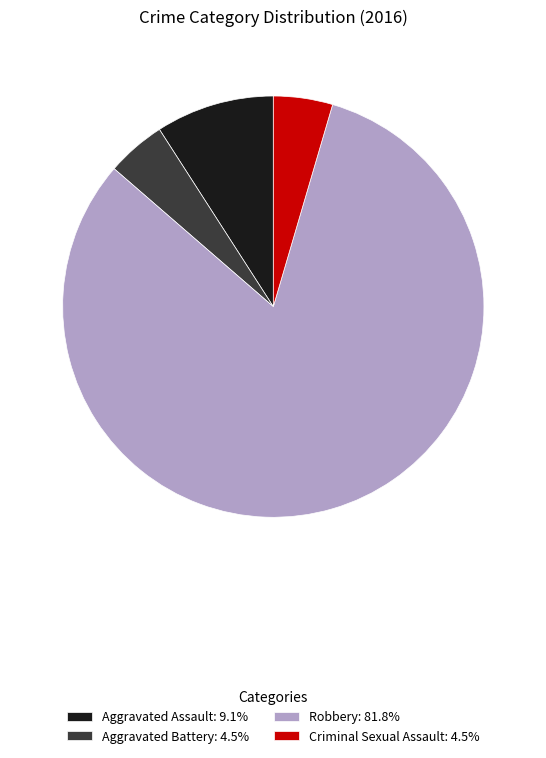

How many segments does this pie chart have?

4